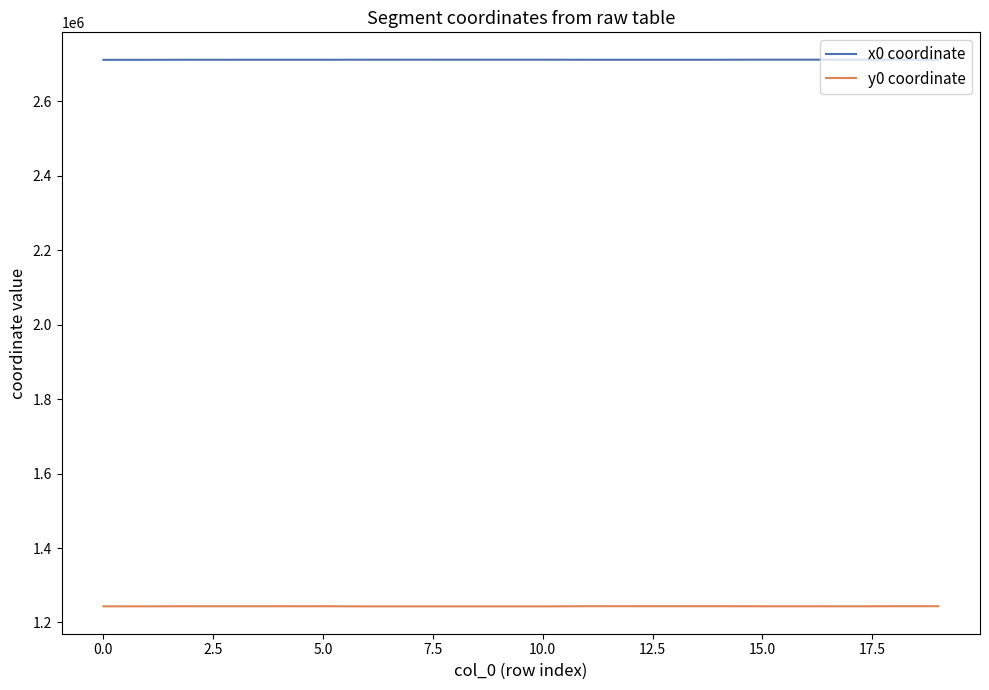

True or false: x0 coordinate and y0 coordinate cross at least once.

False